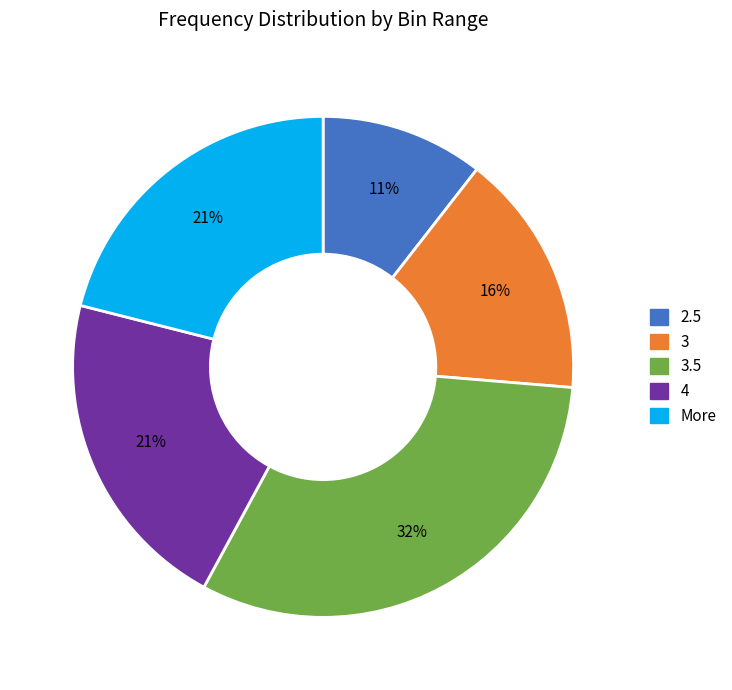

To the nearest percent, what is the average slice percentage?

20%